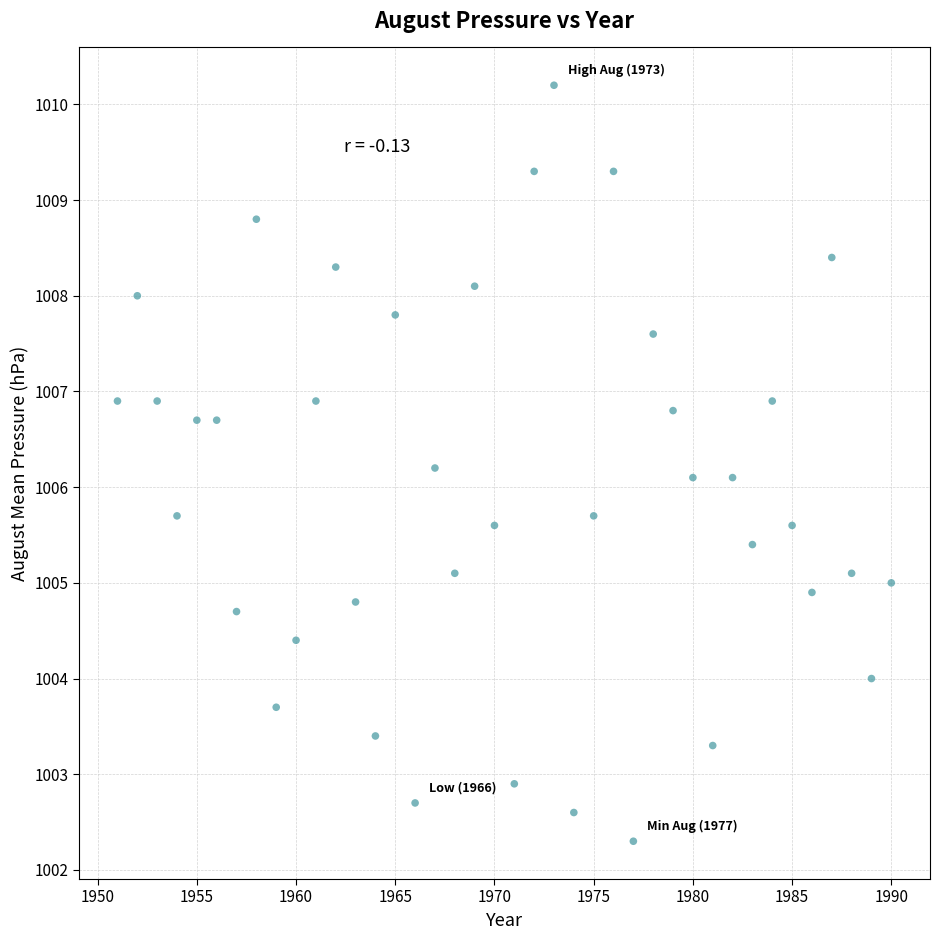

What is the range of X values (max minus min)?

39.0